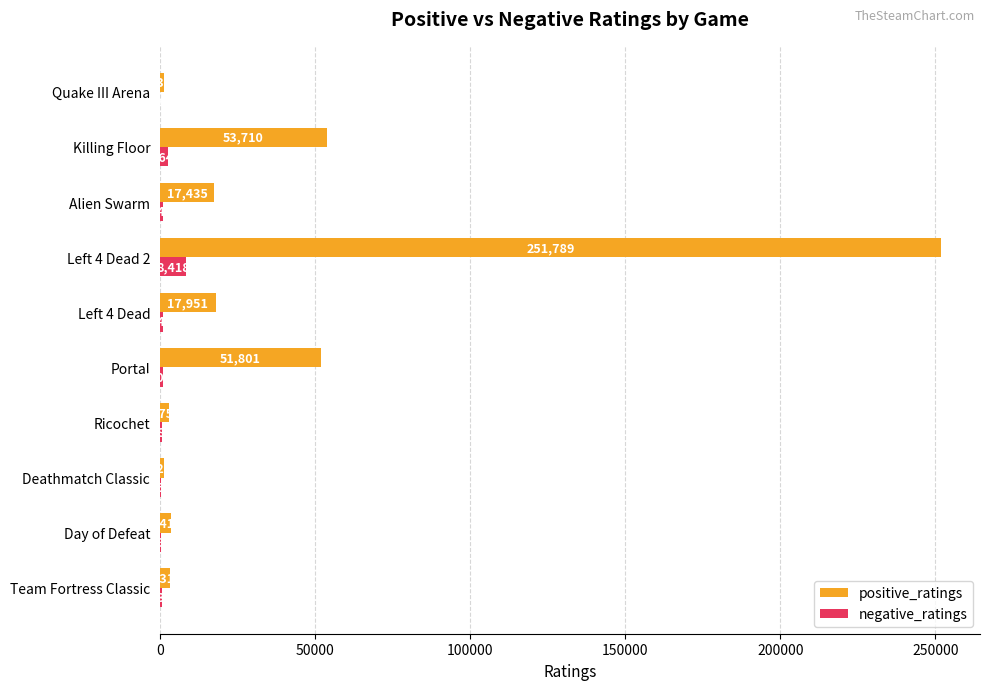

Which category has the highest value in the positive_ratings series?

Left 4 Dead 2